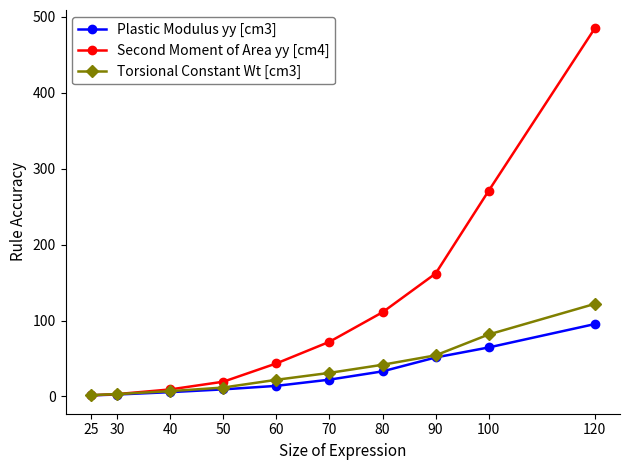

What are all the series names shown in the legend?

Plastic Modulus yy [cm3], Second Moment of Area yy [cm4], Torsional Constant Wt [cm3]